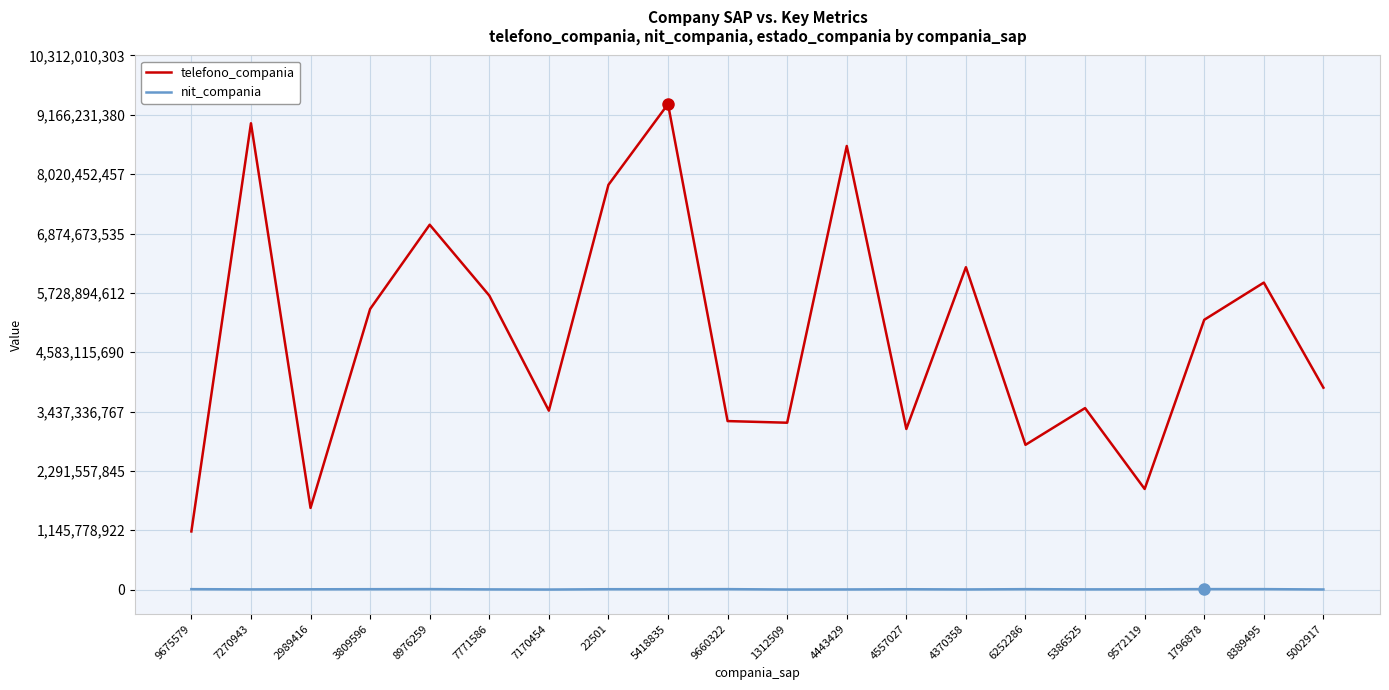

True or false: telefono_compania and nit_compania cross at least once.

False